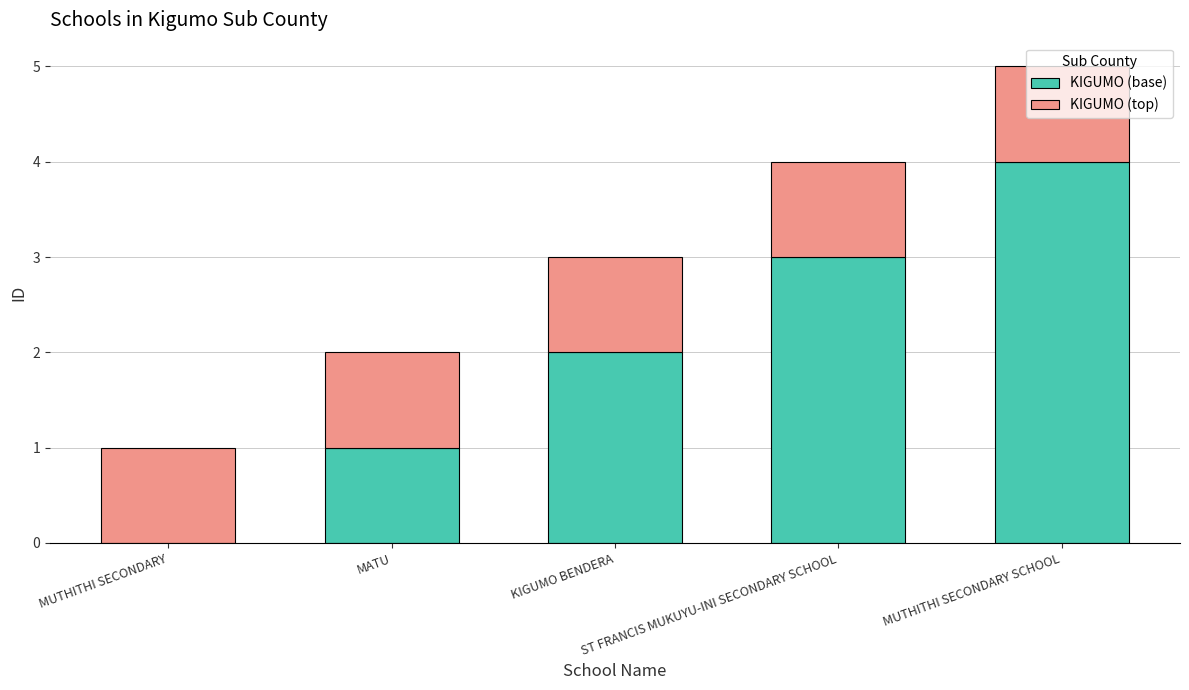

What are all the series names shown in the legend?

KIGUMO (base), KIGUMO (top)